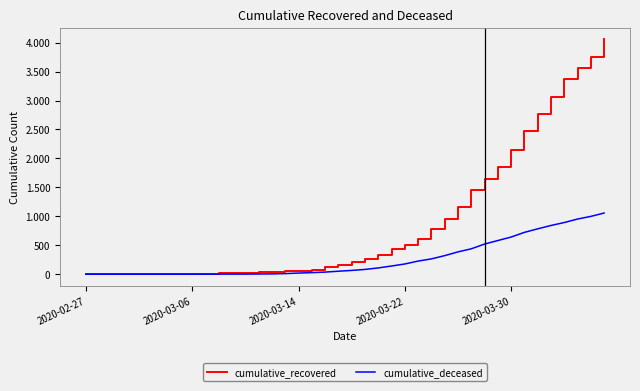

Reading right to left, extract all data points from this chart.

cumulative_recovered: 4058	3760	3570	3376	3056	2768	2476	2149	1854	1651	1449	1166	950	779	617	509	430	340	262	207	161	123	79	64	51	40	33	27	20	14	10	9	9	8	6	5	4	4	4	3
cumulative_deceased: 1057	999	953	893	842	784	723	642	582	521	439	386	321	265	227	177	142	109	83	66	52	37	28	20	11	6	4	2	2	2	1	0	0	0	0	0	0	0	0	0